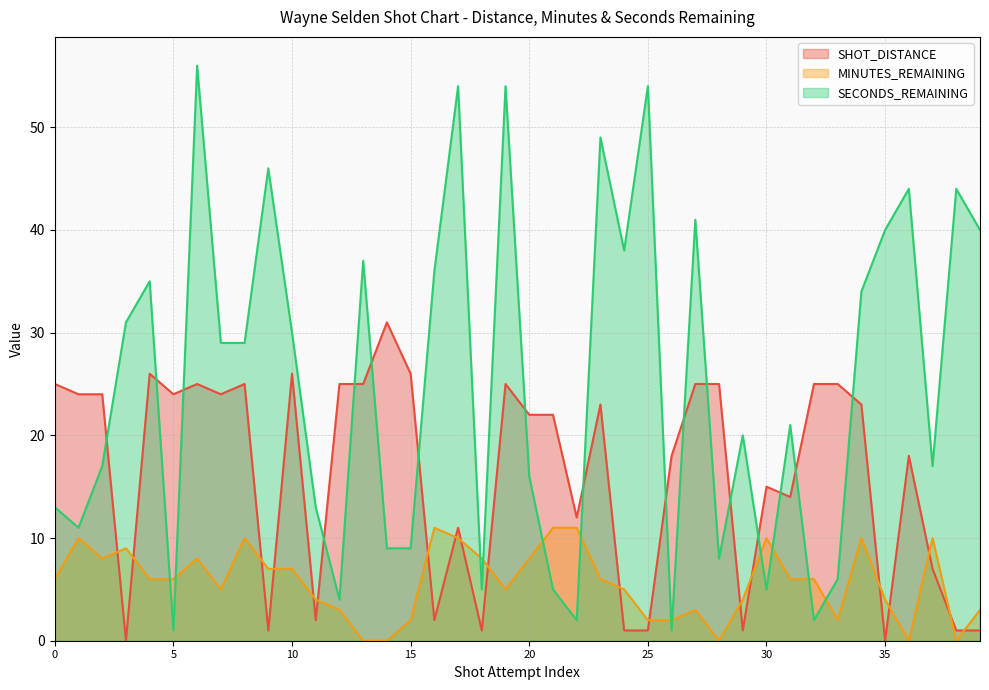

How many interior local peaks does the SECONDS_REMAINING series have?

13